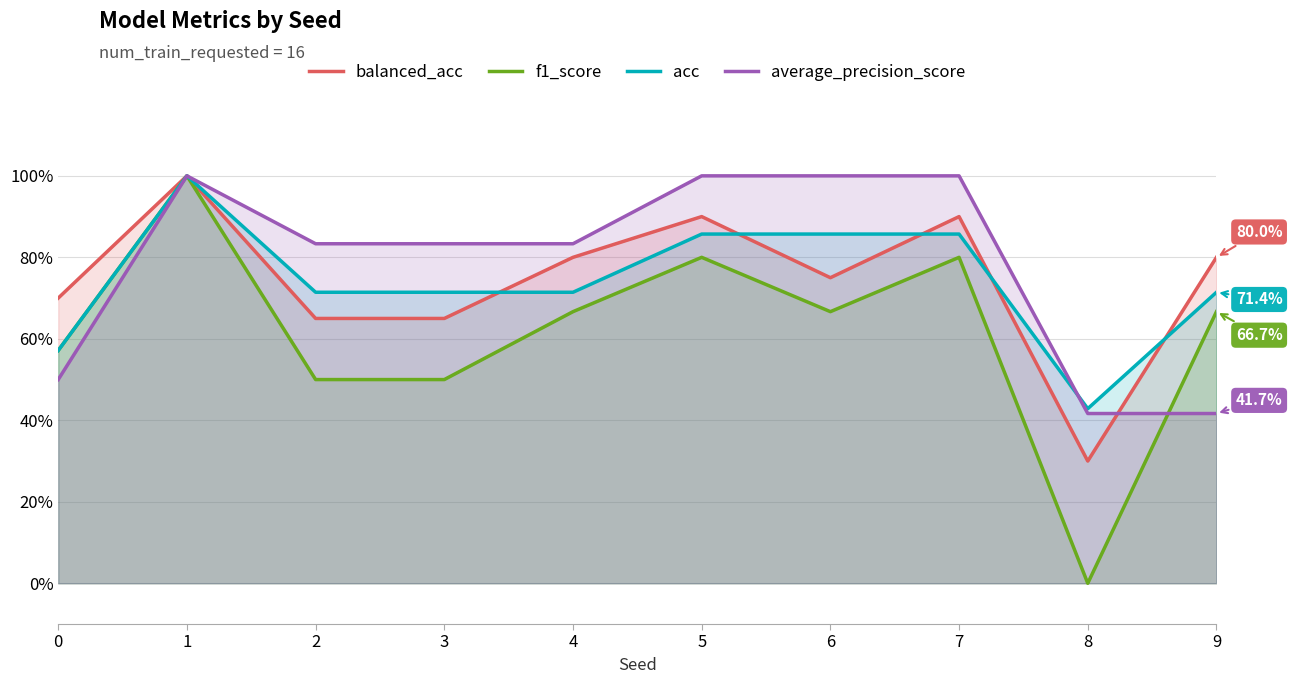

True or false: acc has a value of 0.4 at 8.

True